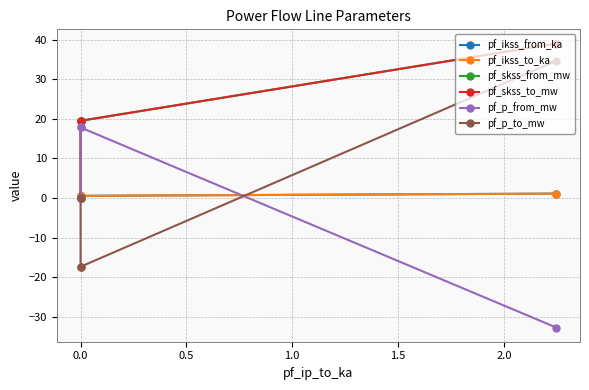

True or false: pf_skss_to_mw has more than 1 interior local peaks.

False